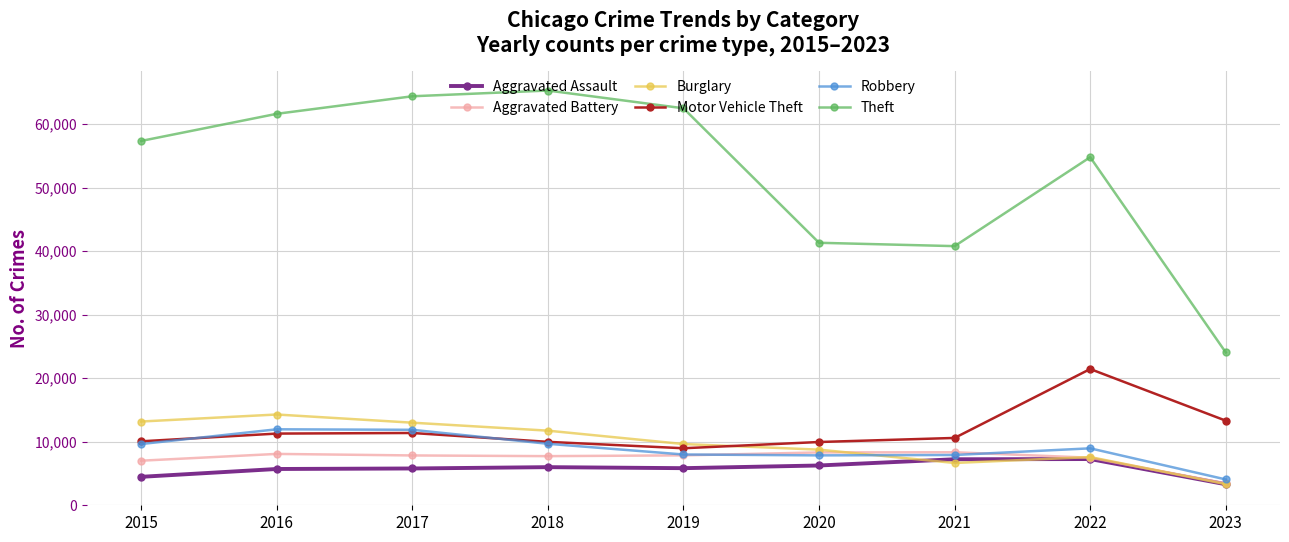

In Burglary, how many points are lower than both neighbors (excluding endpoints)?

1